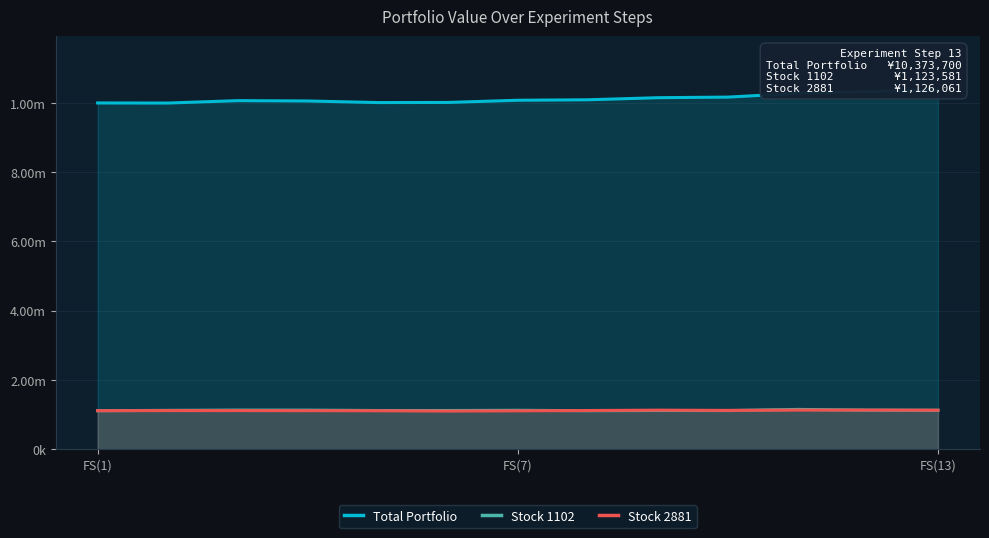

At which label does Stock 2881 first exceed 1114561?

7